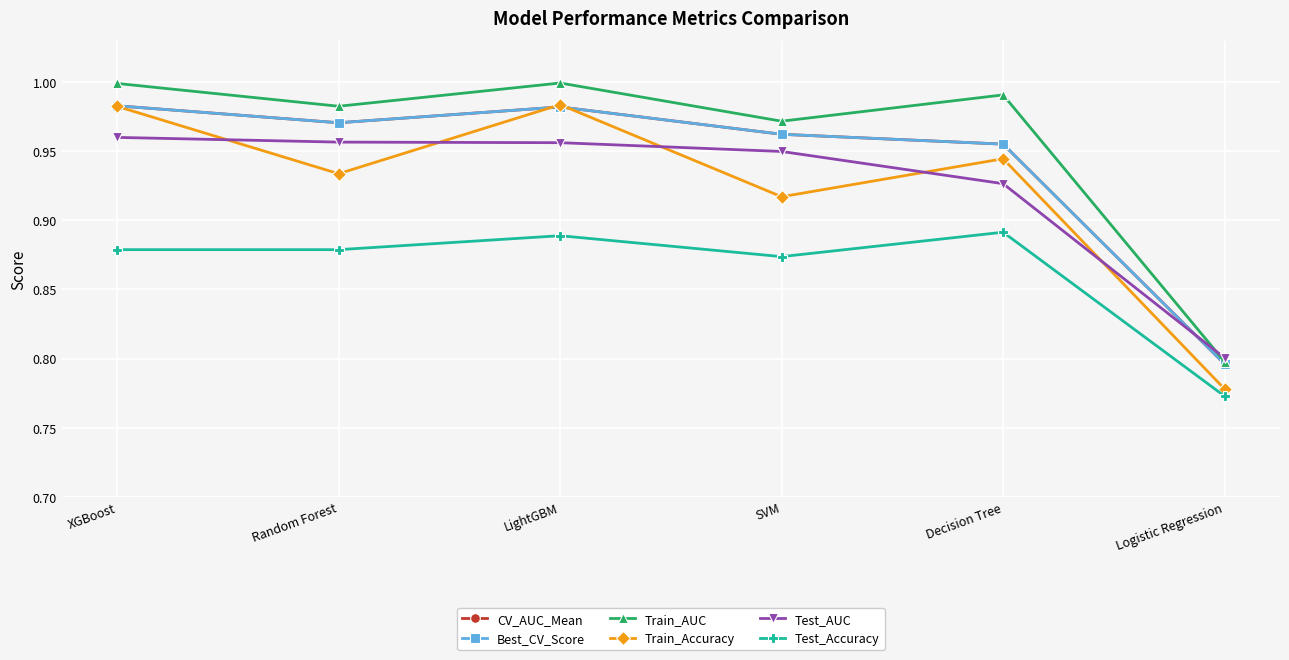

At which category is the sum across all series the highest?

LightGBM